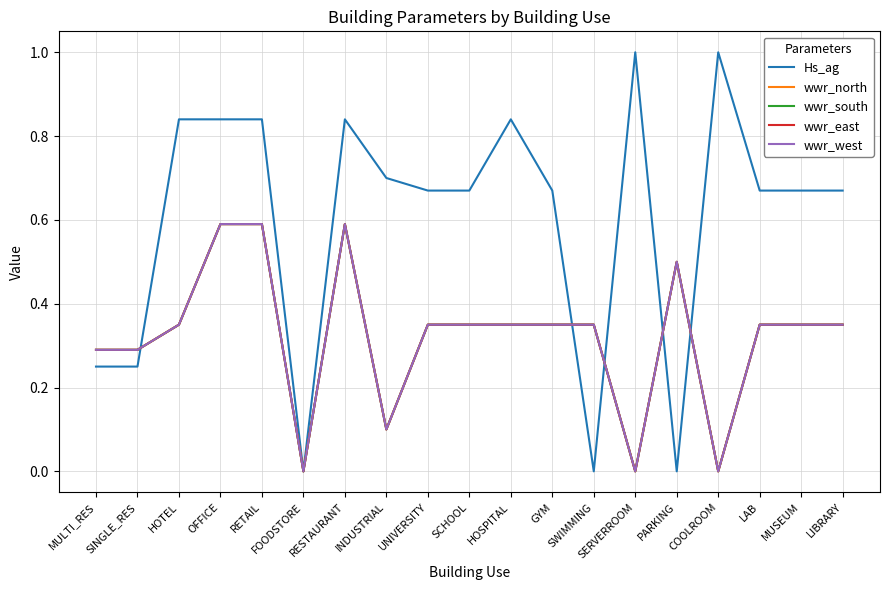

Is it true that wwr_north equals 0.3 at HOTEL?

True